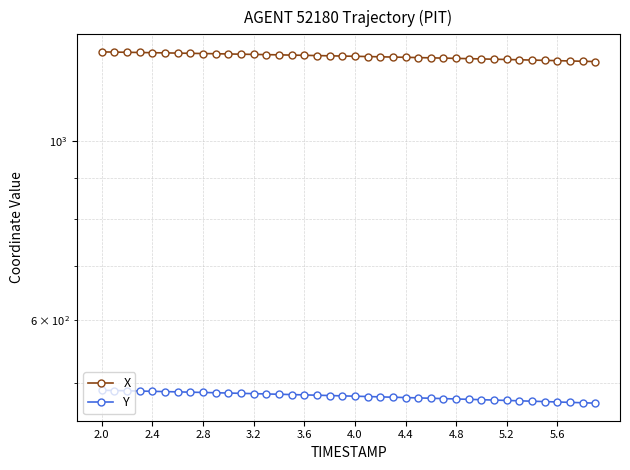

True or false: X has more than 0 interior local peaks.

False